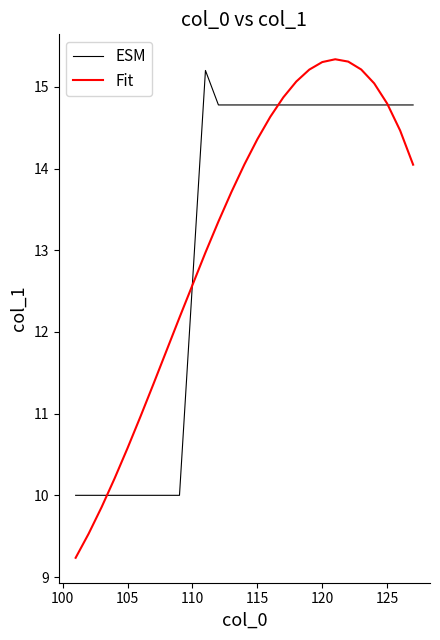

Which series has the widest spread of values?

Fit